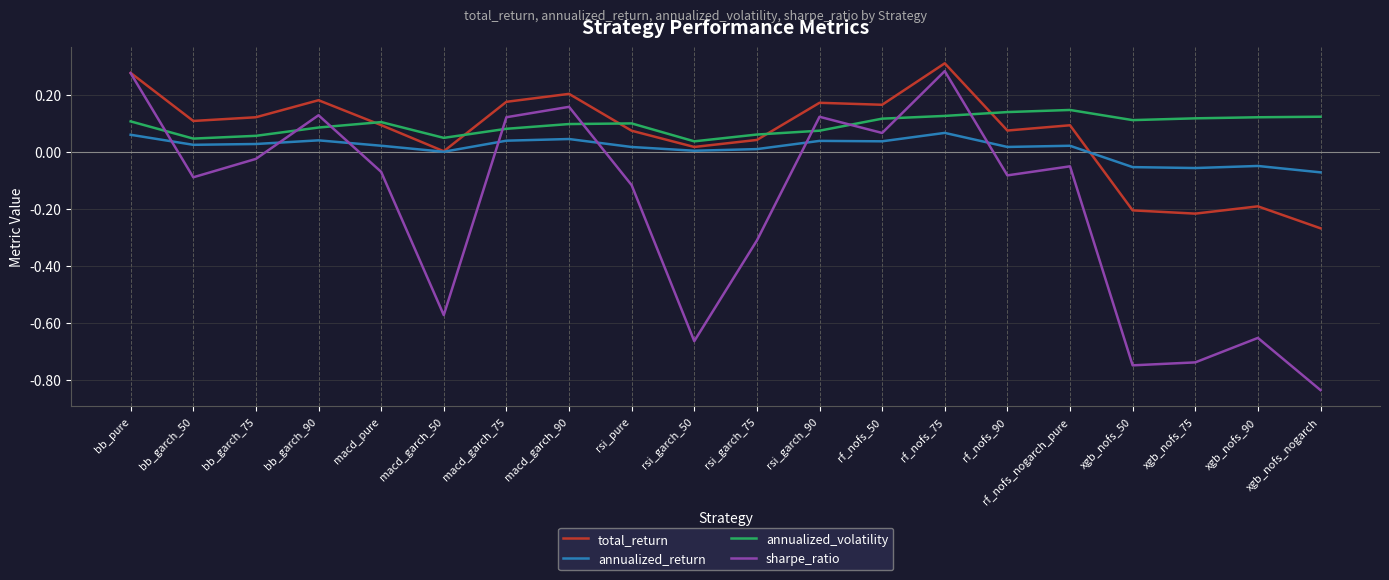

In sharpe_ratio, how many points are lower than both neighbors (excluding endpoints)?

6